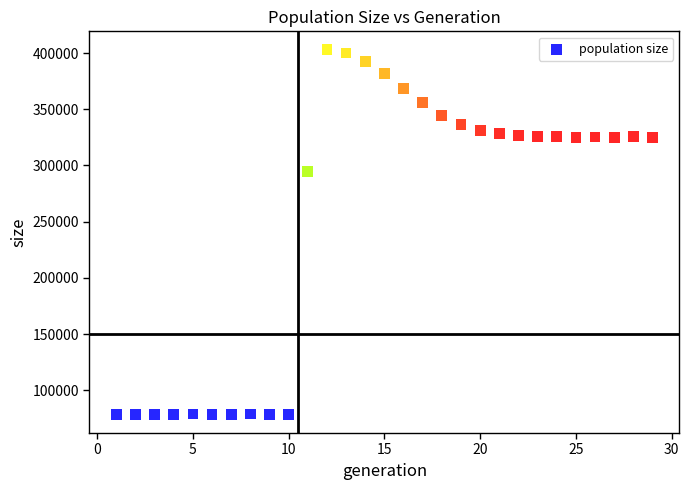

What is the range of X values (max minus min)?

28